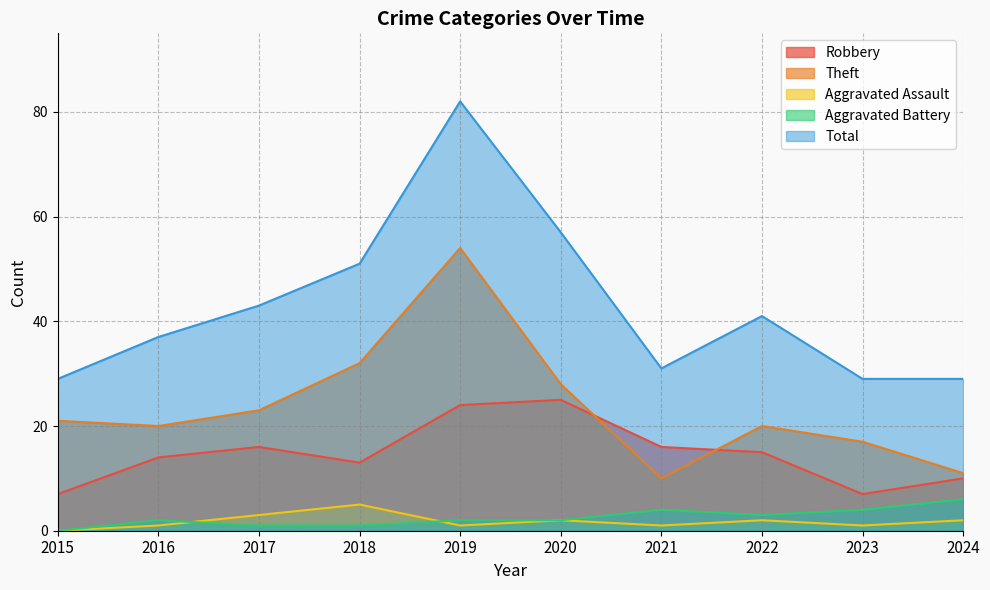

True or false: Total and Robbery cross at least once.

False